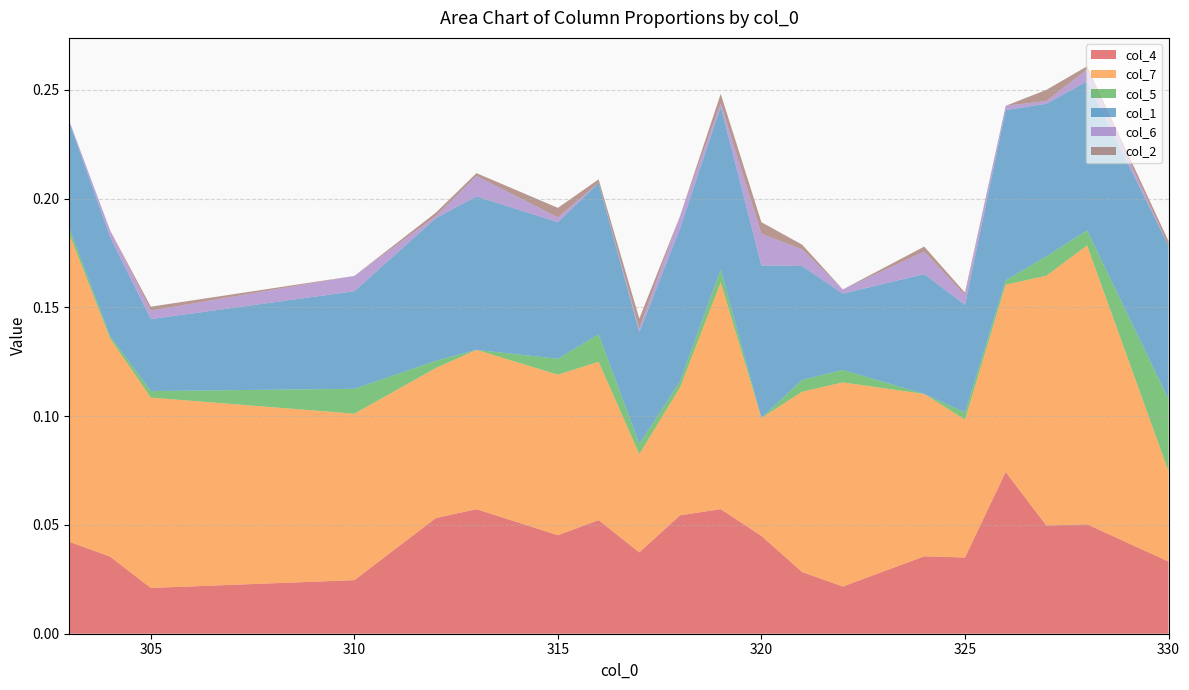

Reading left to right, transcribe all the data shown in this chart.

col_4: 0.0	0.0	0.0	0.0	0.1	0.1	0.0	0.1	0.0	0.1	0.1	0.0	0.0	0.0	0.0	0.0	0.1	0.0	0.1	0.0
col_7: 0.1	0.1	0.1	0.1	0.1	0.1	0.1	0.1	0.0	0.1	0.1	0.1	0.1	0.1	0.1	0.1	0.1	0.1	0.1	0.0
col_5: 0.0	0.0	0.0	0.0	0.0	0.0	0.0	0.0	0.0	0.0	0.0	0.0	0.0	0.0	0.0	0.0	0.0	0.0	0.0	0.0
col_1: 0.0	0.0	0.0	0.0	0.1	0.1	0.1	0.1	0.1	0.1	0.1	0.1	0.1	0.0	0.1	0.0	0.1	0.1	0.1	0.1
col_6: 0.0	0.0	0.0	0.0	0.0	0.0	0.0	0.0	0.0	0.0	0.0	0.0	0.0	0.0	0.0	0.0	0.0	0.0	0.0	0.0
col_2: 0.0	0.0	0.0	0.0	0.0	0.0	0.0	0.0	0.0	0.0	0.0	0.0	0.0	0.0	0.0	0.0	0.0	0.0	0.0	0.0